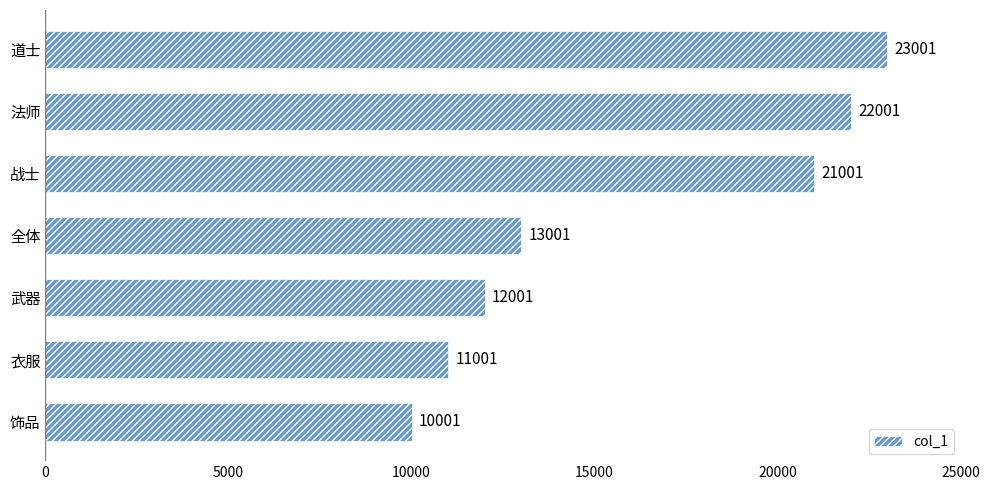

What is the difference between the second highest and second lowest values?

11000